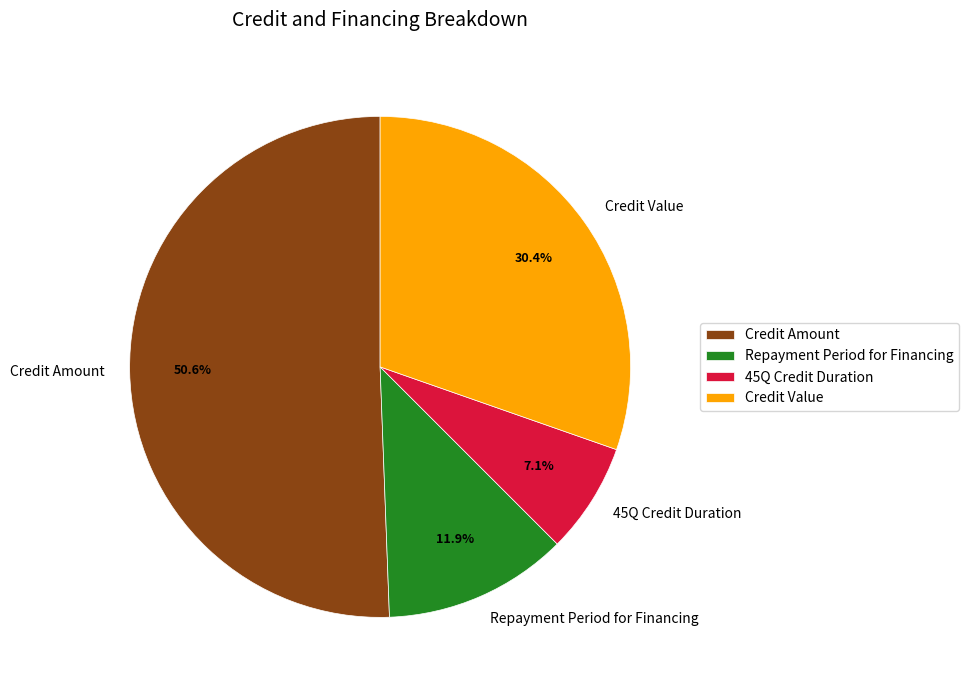

True or false: Credit Value accounts for 38% of the total.

False